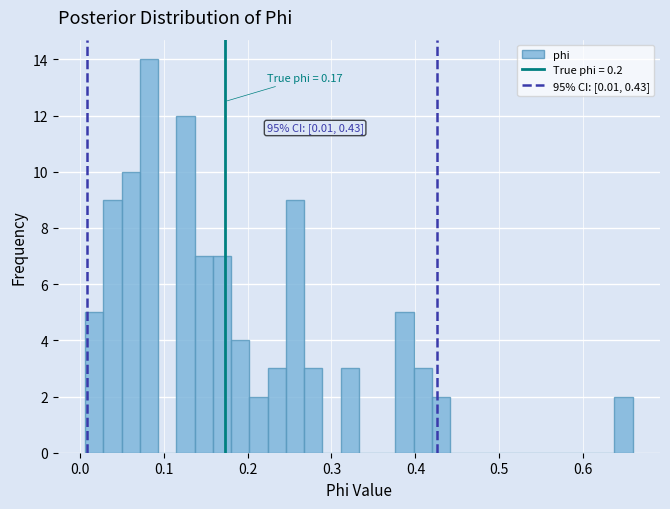

Read against the x-axis, roughly where is the centre of the tallest bar?

0.08